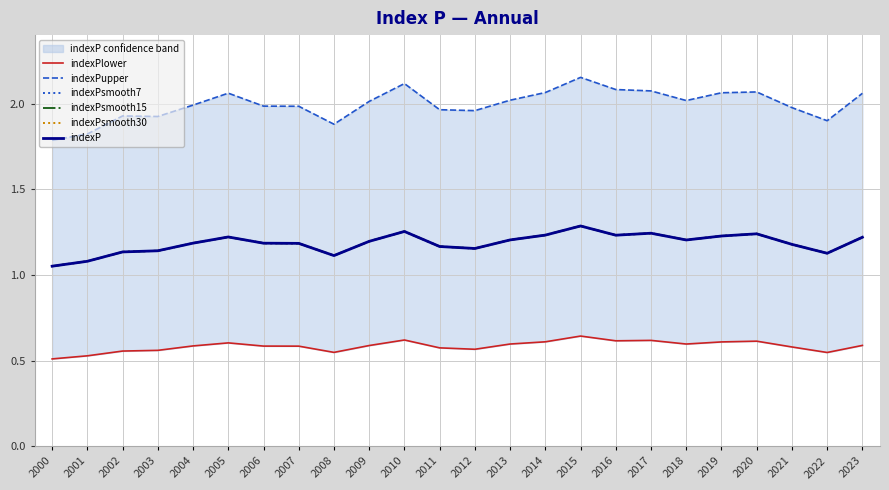

How many lines are shown in the chart?

6